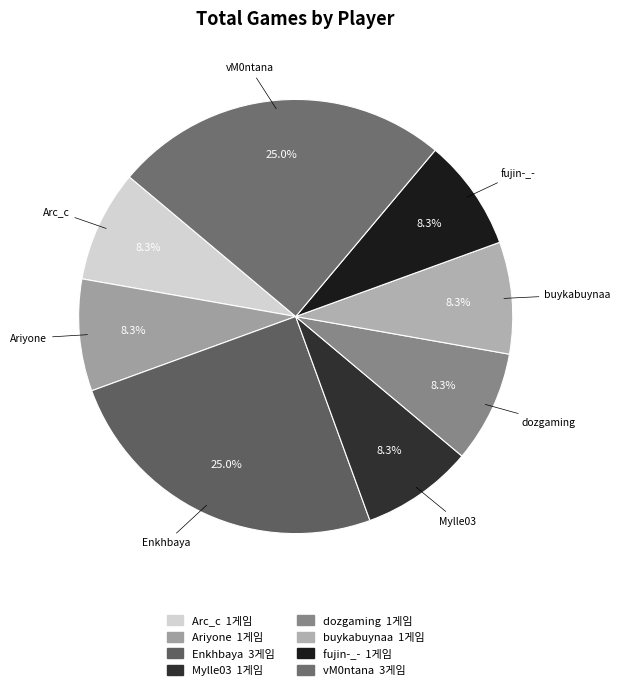

To the nearest percent, what is the average slice percentage?

12%